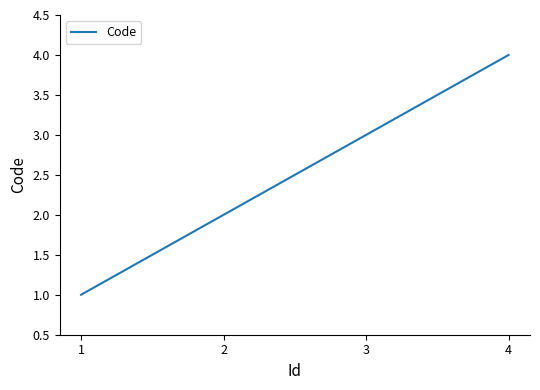

What is the change in value from 1 to 2?

+1